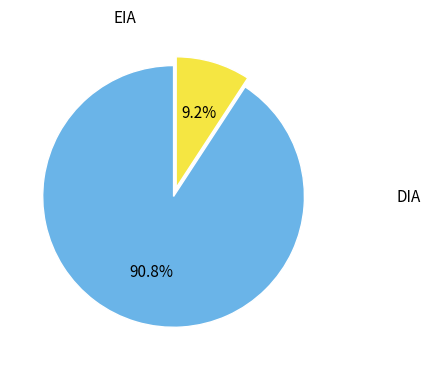

Is it true that DIA is 91% of the pie?

True